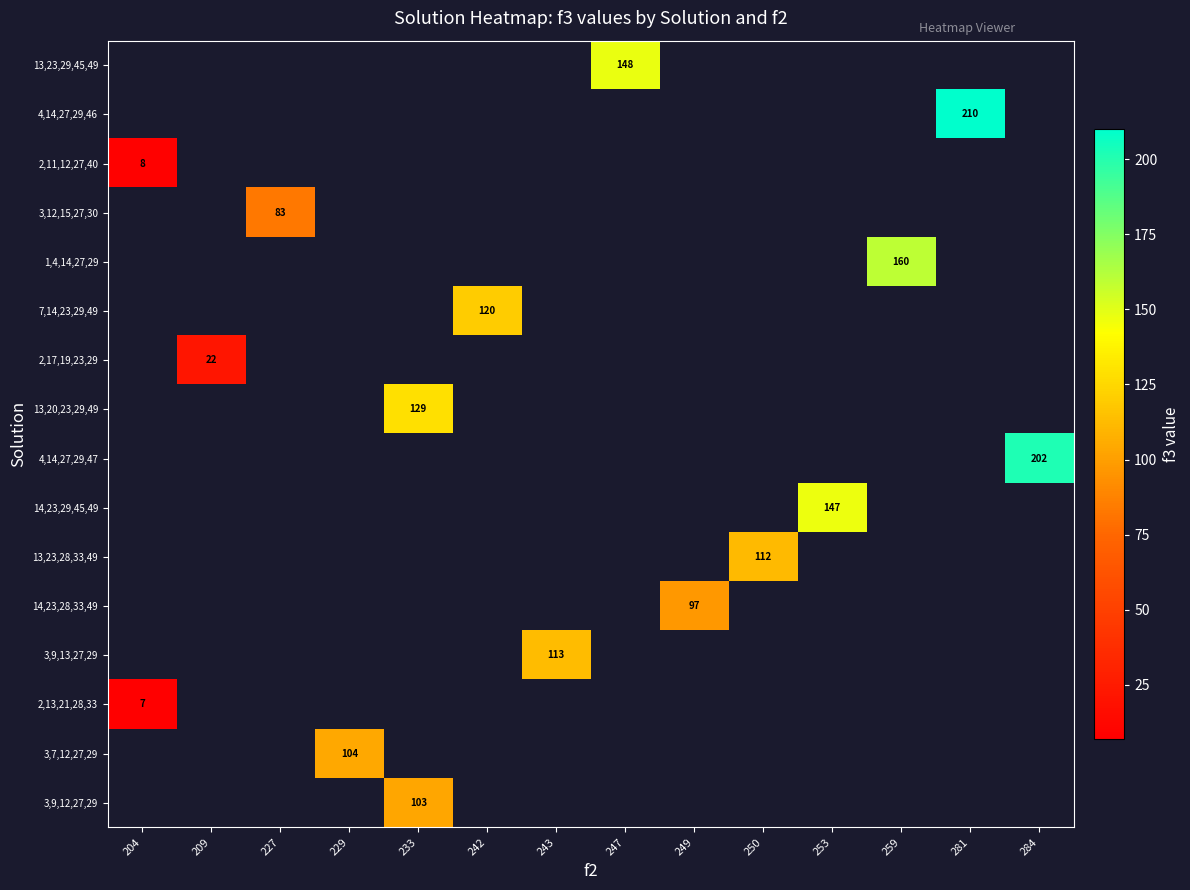

Count the number of data series in this chart.

16